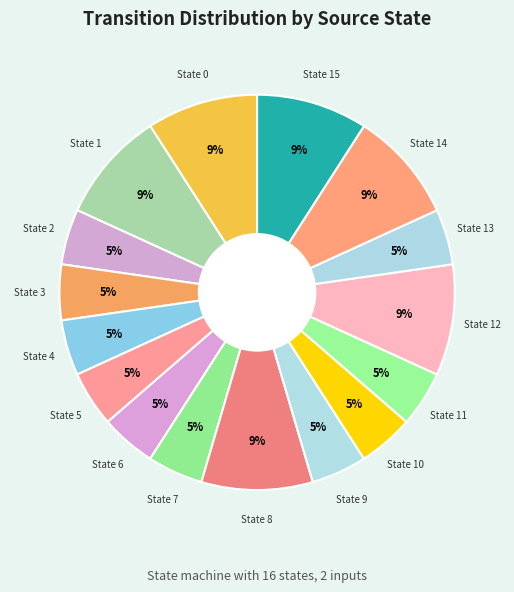

How many slices are in this pie chart?

16